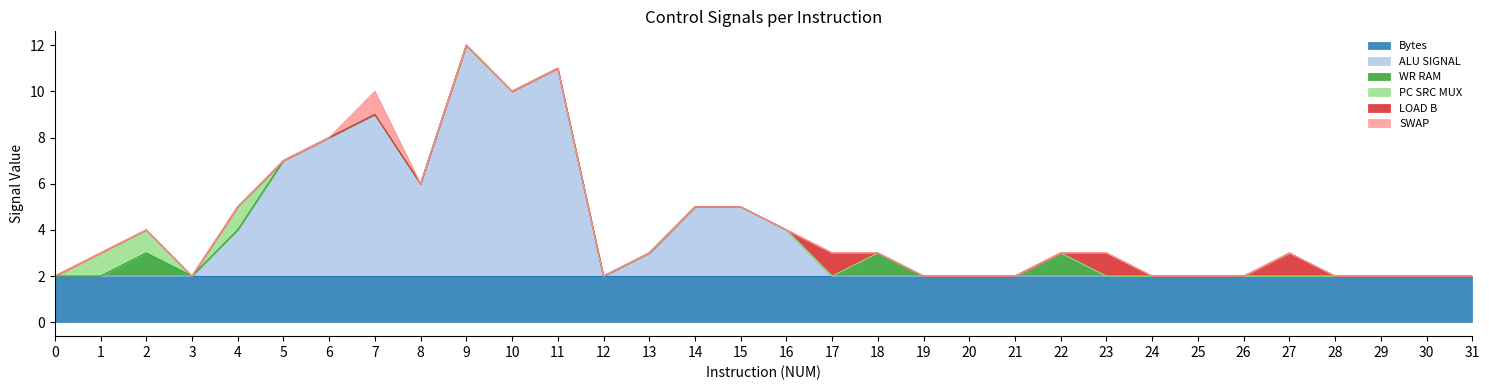

Does the chart have visible grid lines?

No